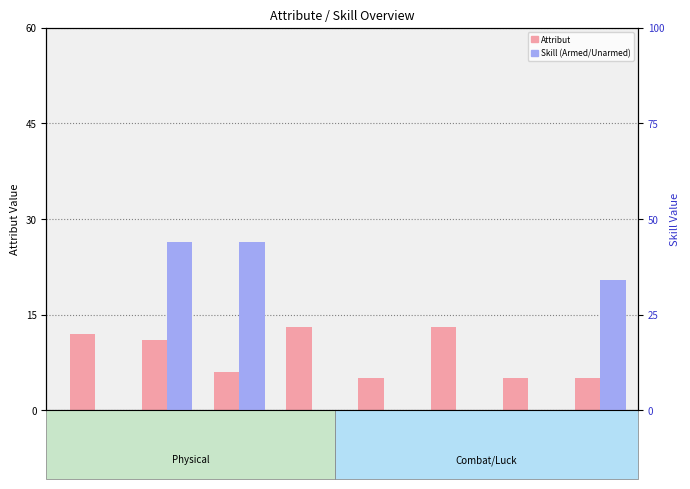

What is the maximum value for Skill (Armed/Unarmed)?

44